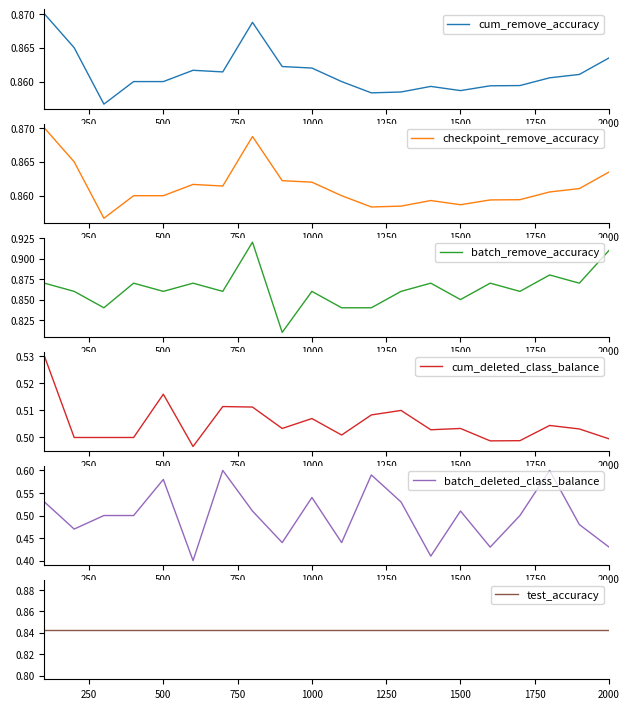

The value of batch_deleted_class_balance at 1000 is 0.9. True or false?

False